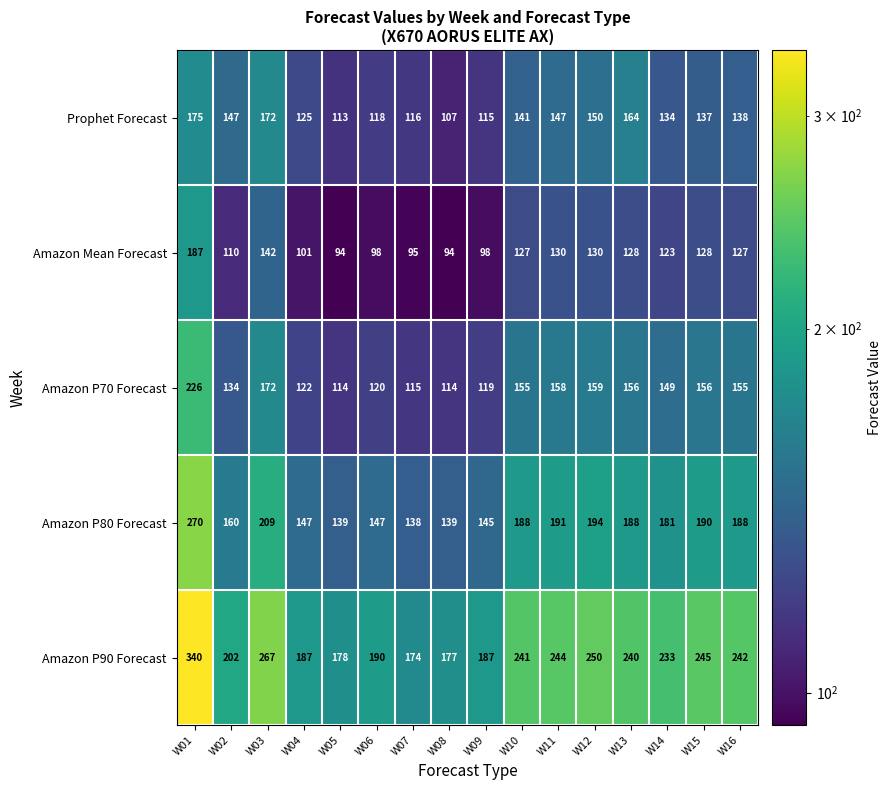

How many series are shown in this chart?

5